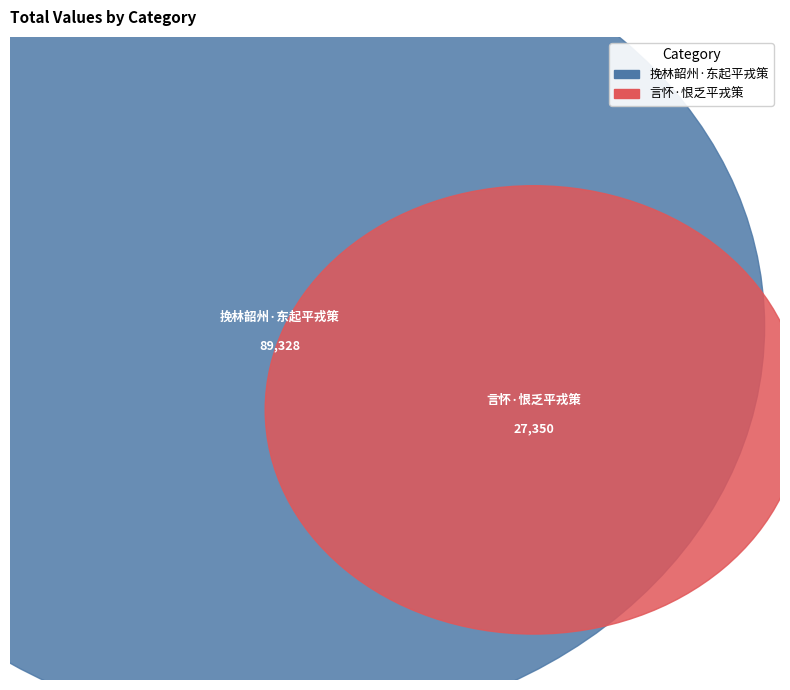

To the nearest percent, what portion does 挽林韶州·东起平戎策 represent?

77%